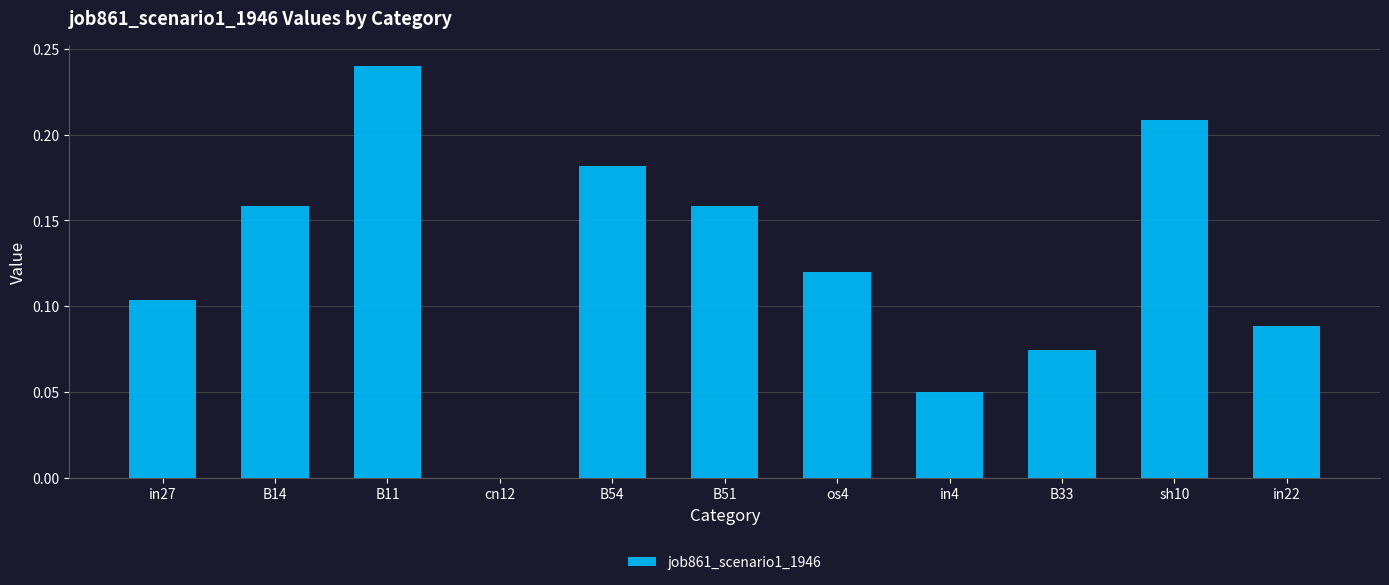

What is the sum of all values?

1.4